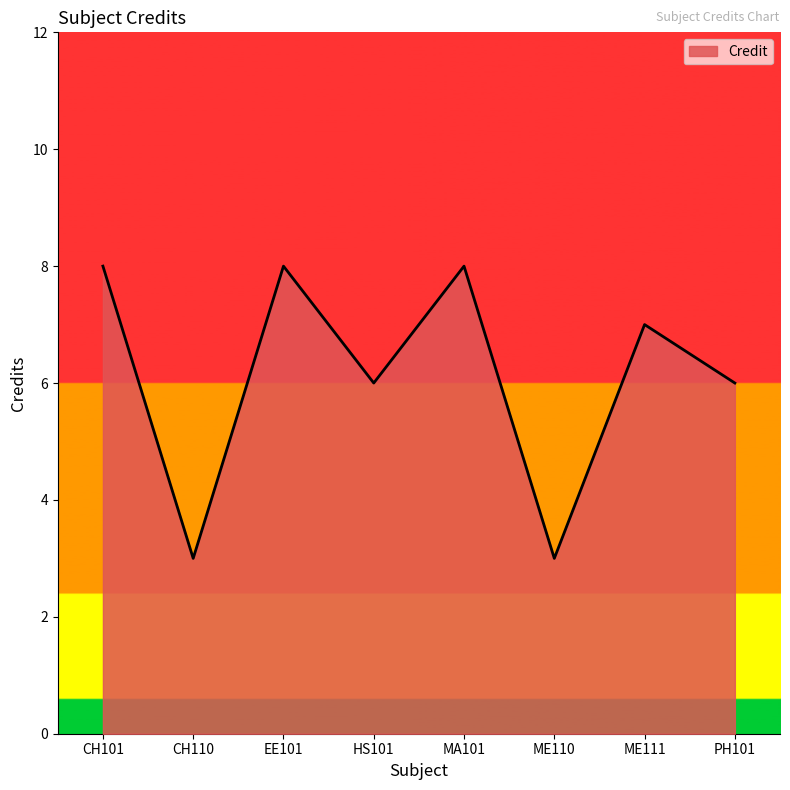

What is the minimum value shown in the chart?

3